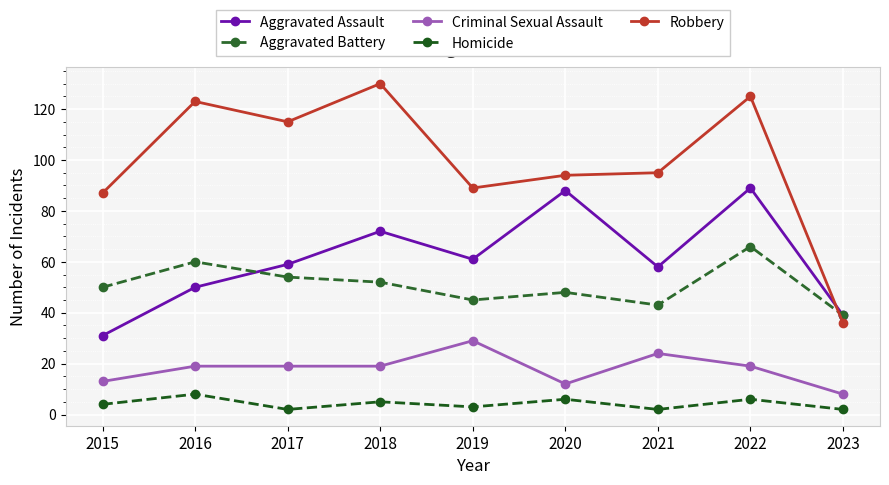

What is the difference between the maximum and second lowest values in the Aggravated Assault series?

50